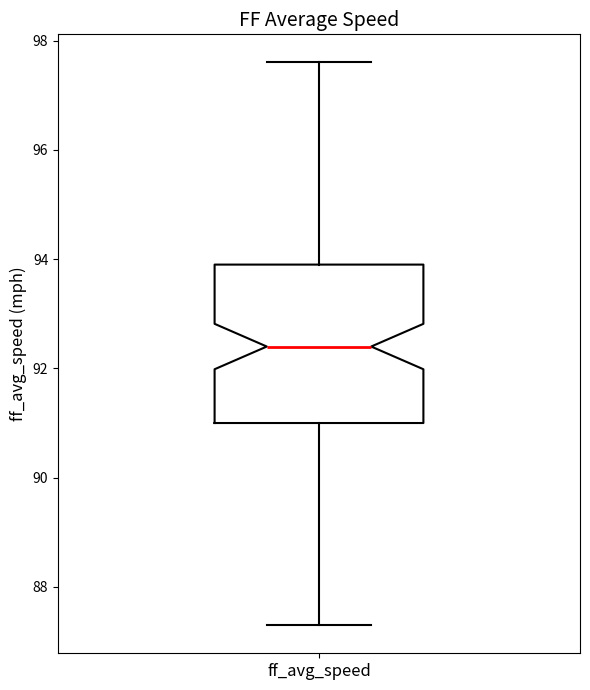

Where does the lower whisker of the box for ff_avg_speed end on the y-axis? The values are not printed on the chart, so give them approximately, as read against the axis.

87.4